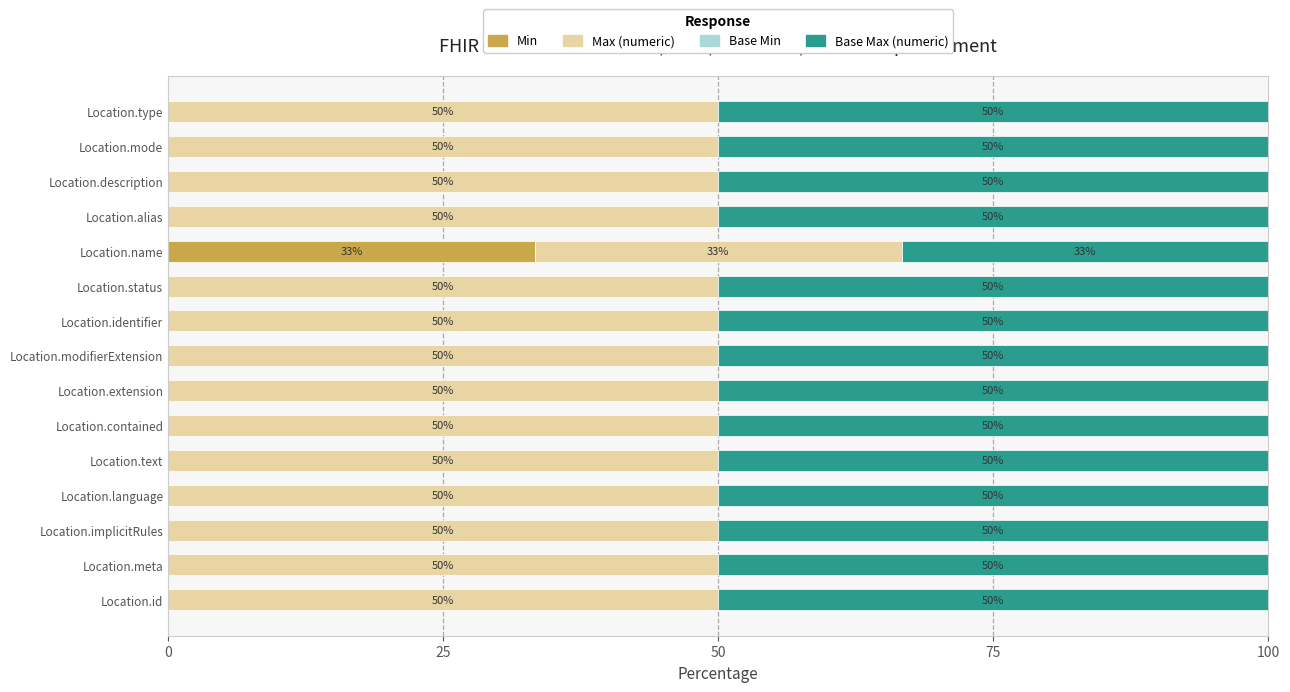

What is the total value across all series at Location.contained?

100.0